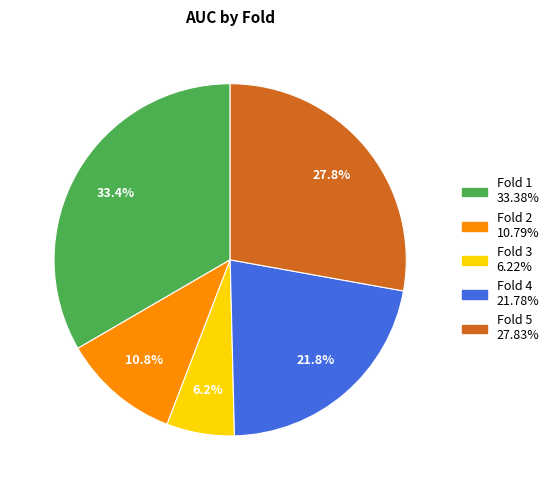

Between Fold 5 and Fold 4, which is larger?

Fold 5